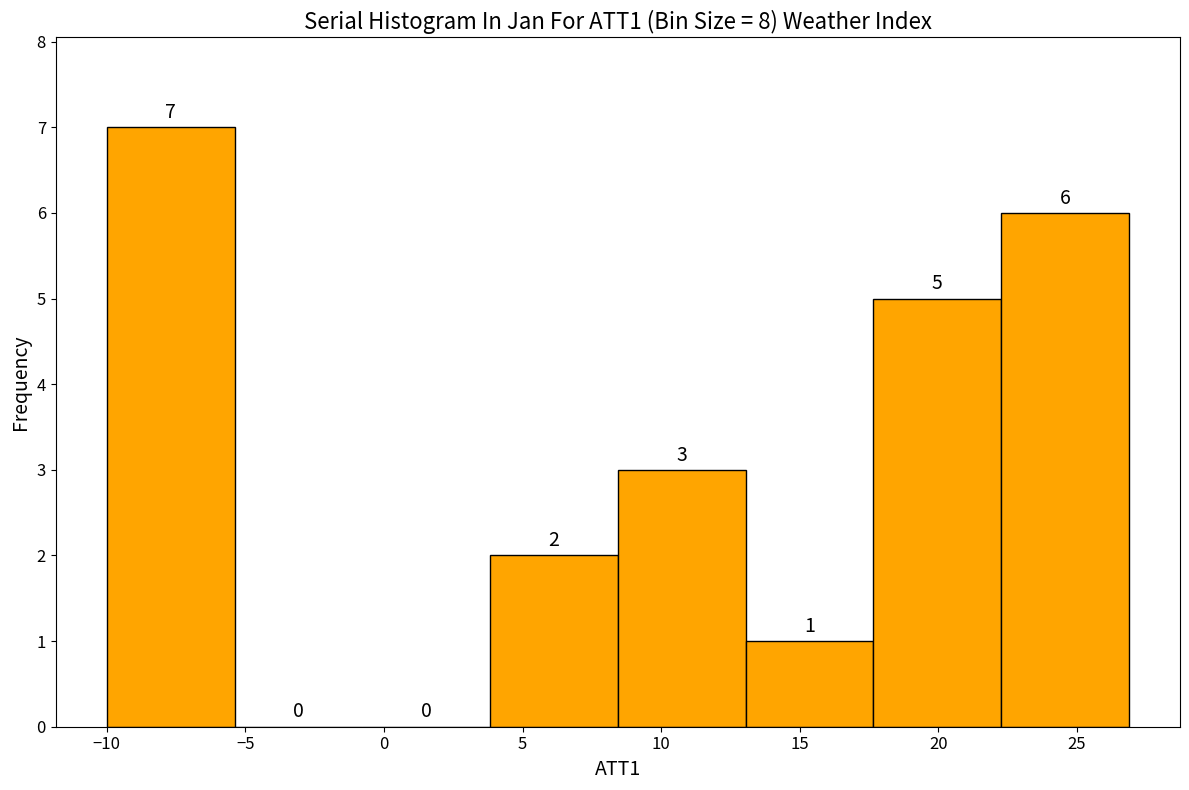

Reading left to right, list every bar in this chart as the range it spans on the x-axis followed by its height. The bar edges are not printed on the chart, so give them approximately, as read against the axis.

-10.0 to -5.5: 7
-5.5 to -1.0: 0
-1.0 to 4.0: 0
4.0 to 8.5: 2
8.5 to 13.0: 3
13.0 to 17.5: 1
17.5 to 22.5: 5
22.5 to 27.0: 6